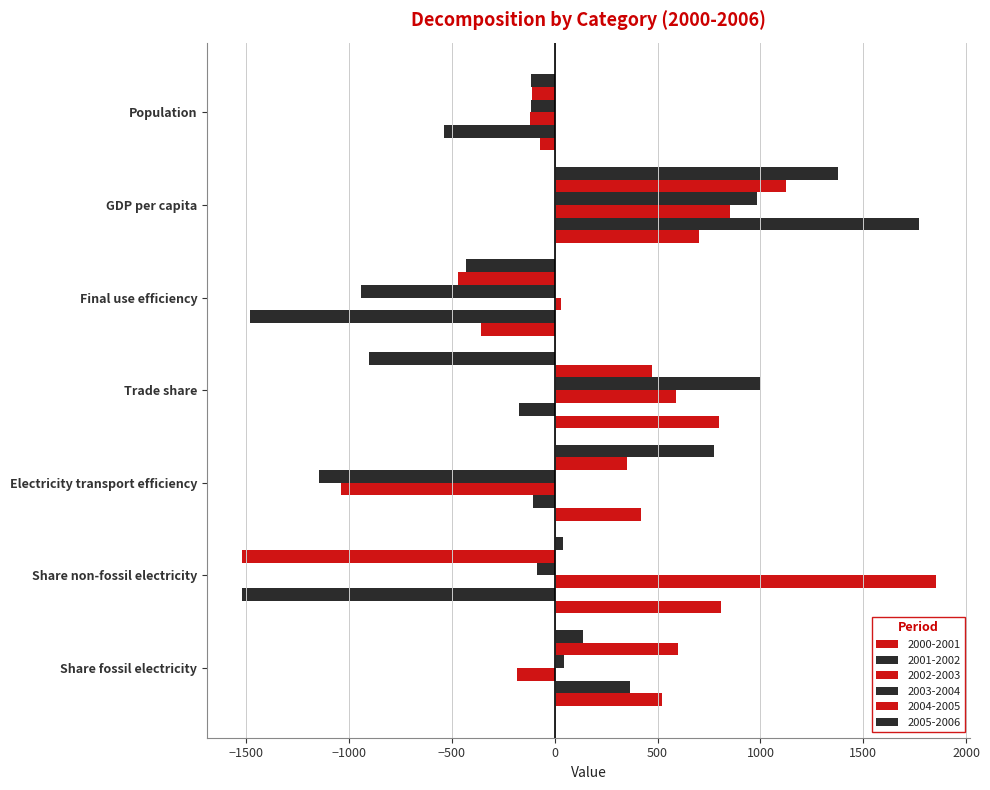

Reading left to right, transcribe all the data shown in this chart.

2000-2001: Share fossil electricity=519.4	Share non-fossil electricity=809.7	Electricity transport efficiency=417.3	Trade share=800.9	Final use efficiency=-359.4	GDP per capita=701.4	Population=-73.4
2001-2002: Share fossil electricity=364.9	Share non-fossil electricity=-1522.1	Electricity transport efficiency=-104.4	Trade share=-172.6	Final use efficiency=-1480.8	GDP per capita=1769.4	Population=-540.1
2002-2003: Share fossil electricity=-181.8	Share non-fossil electricity=1852.3	Electricity transport efficiency=-1037.7	Trade share=587.9	Final use efficiency=29.2	GDP per capita=851.9	Population=-120.9
2003-2004: Share fossil electricity=44.8	Share non-fossil electricity=-88.2	Electricity transport efficiency=-1148.6	Trade share=997.2	Final use efficiency=-940.3	GDP per capita=984.8	Population=-113.4
2004-2005: Share fossil electricity=597.7	Share non-fossil electricity=-1521.9	Electricity transport efficiency=352.1	Trade share=471.6	Final use efficiency=-469.9	GDP per capita=1126.2	Population=-110.5
2005-2006: Share fossil electricity=136.7	Share non-fossil electricity=38.9	Electricity transport efficiency=773.6	Trade share=-904.1	Final use efficiency=-430.1	GDP per capita=1375.3	Population=-117.6